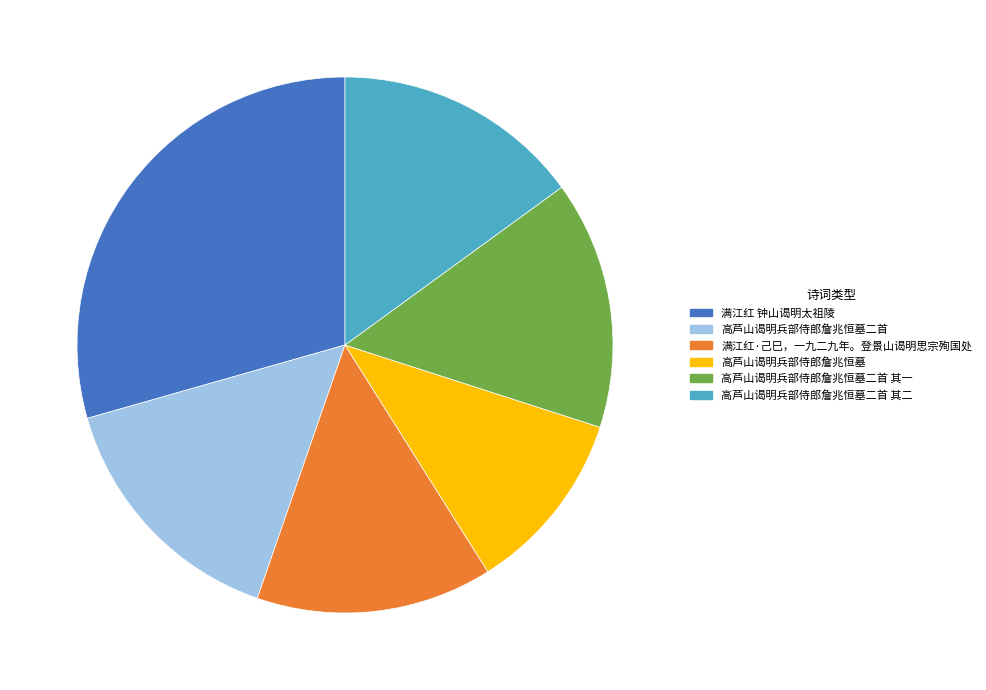

Does any single category account for the majority?

No